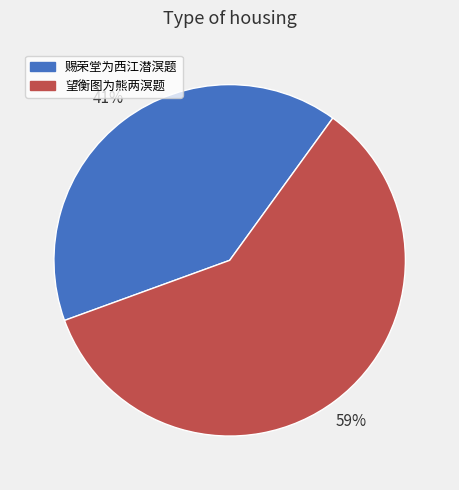

Which category has the smallest portion of the pie?

赐荣堂为西江潜溟题